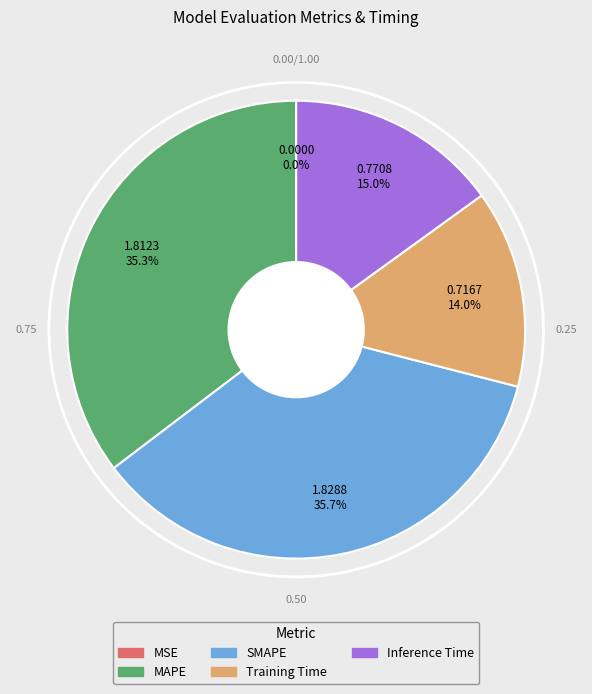

What percentage is NOT represented by SMAPE?

64.3%